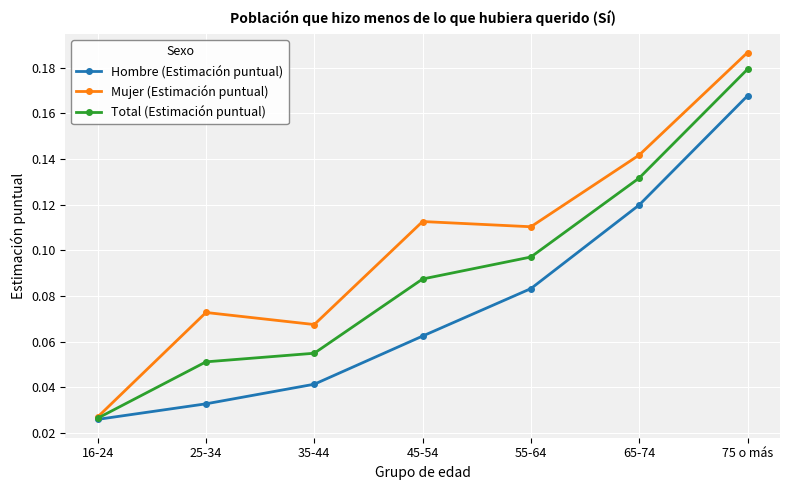

How many interior local valleys does the Mujer (Estimación puntual) series have?

2